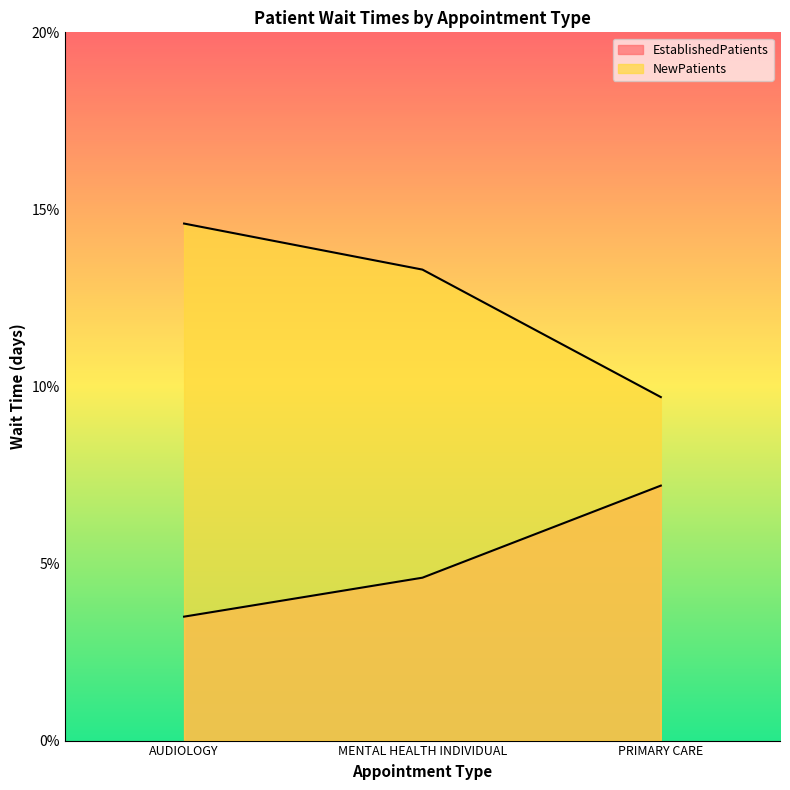

What position from the right is MENTAL HEALTH INDIVIDUAL?

2